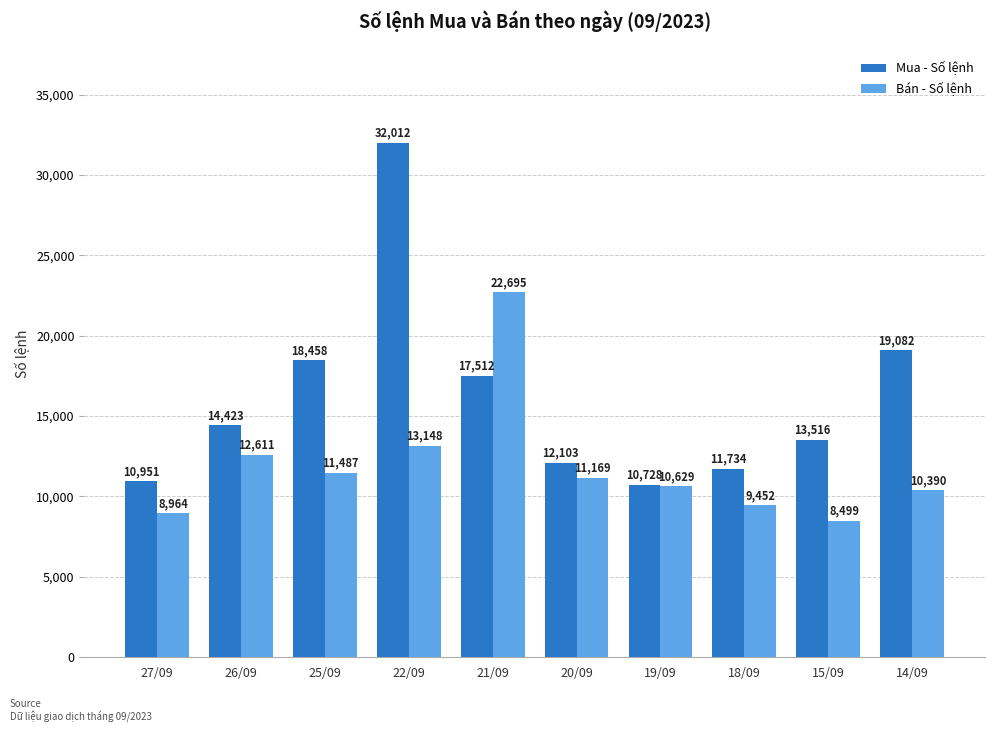

True or false: Bán - Số lệnh has a value of 13915 at 27/09.

False